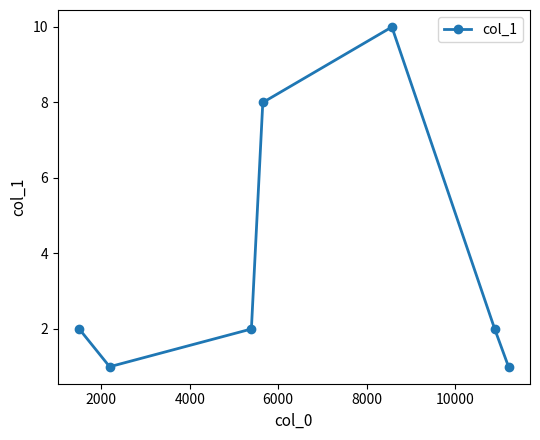

What is the greatest value displayed?

10